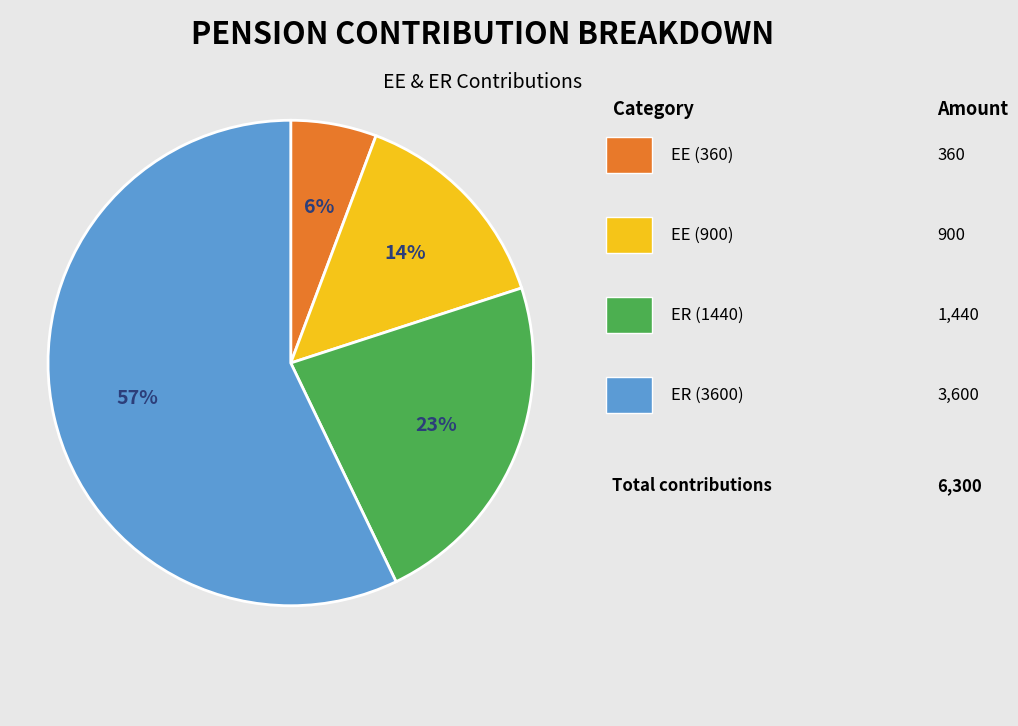

Does any single category account for the majority?

Yes